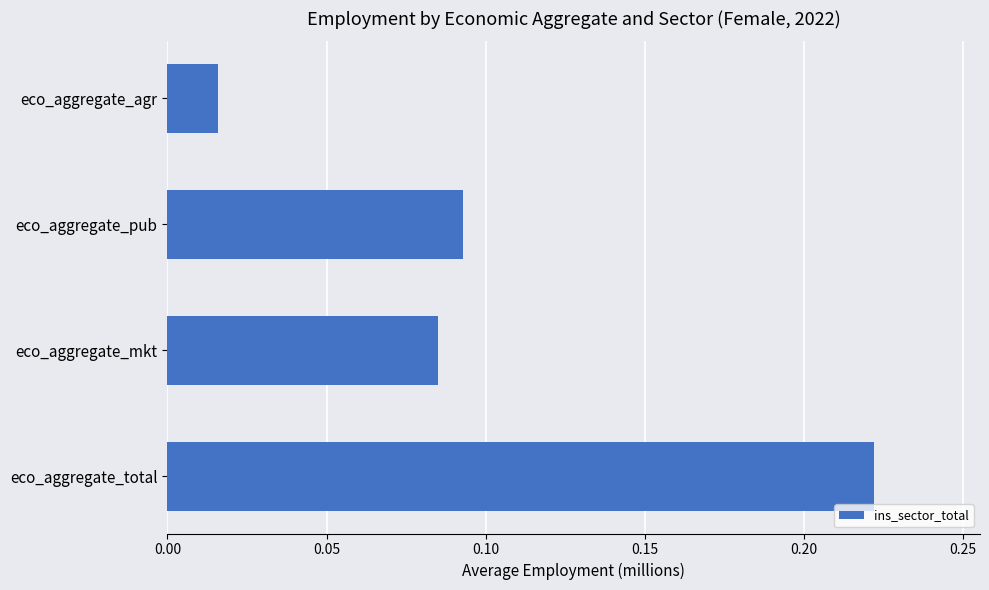

Is it true that the value at eco_aggregate_total is 0.3?

False